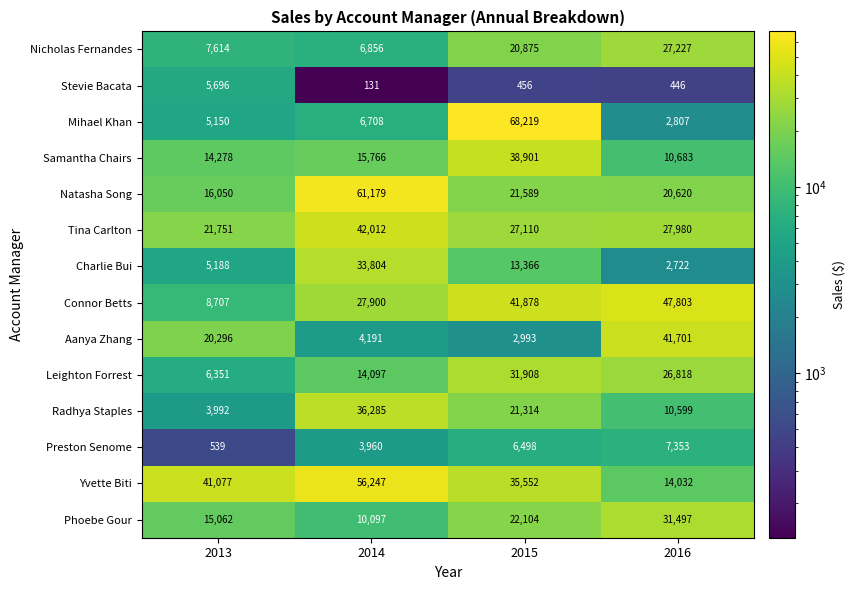

How many series are shown in this chart?

14